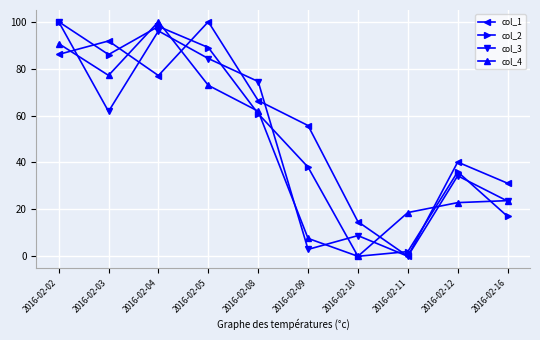

At which category does col_2 reach its first local peak?

2016-02-04